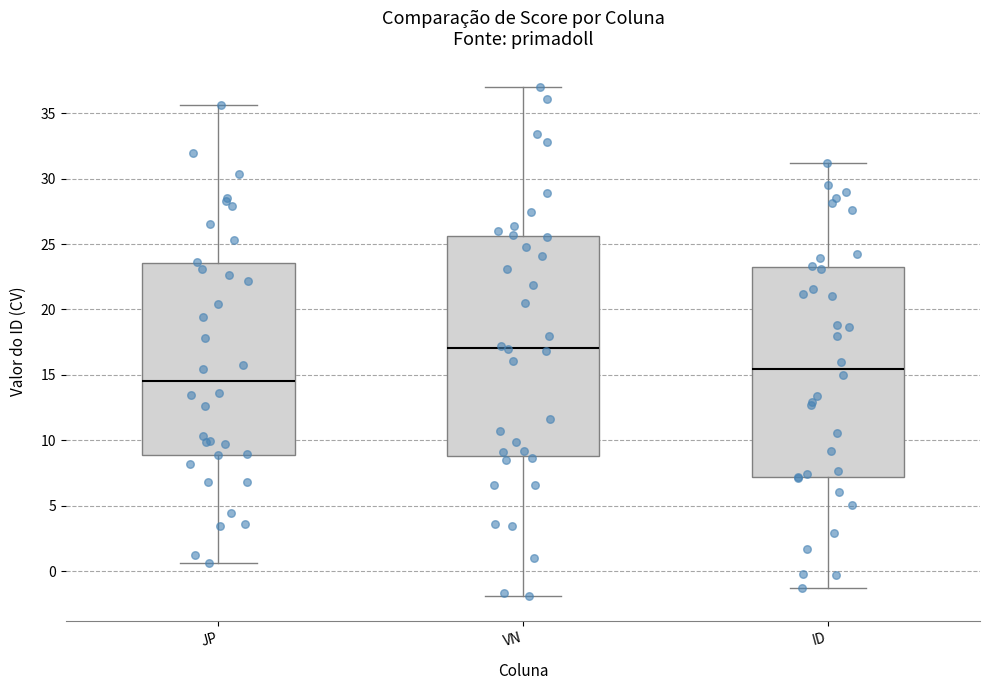

Where does the upper whisker of the box for VN end on the y-axis? The values are not printed on the chart, so give them approximately, as read against the axis.

37.0